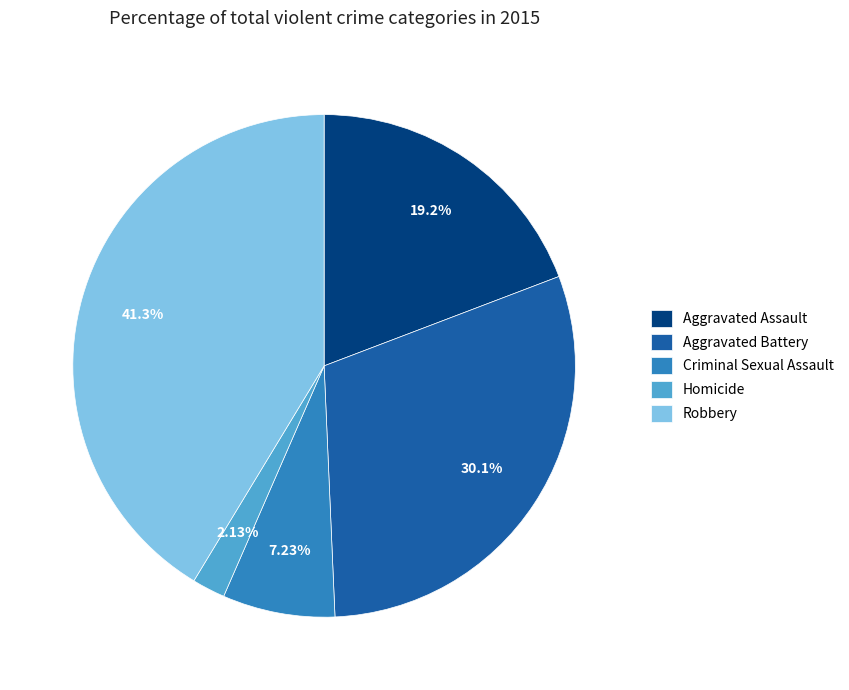

Between Robbery and Aggravated Battery, which is larger?

Robbery